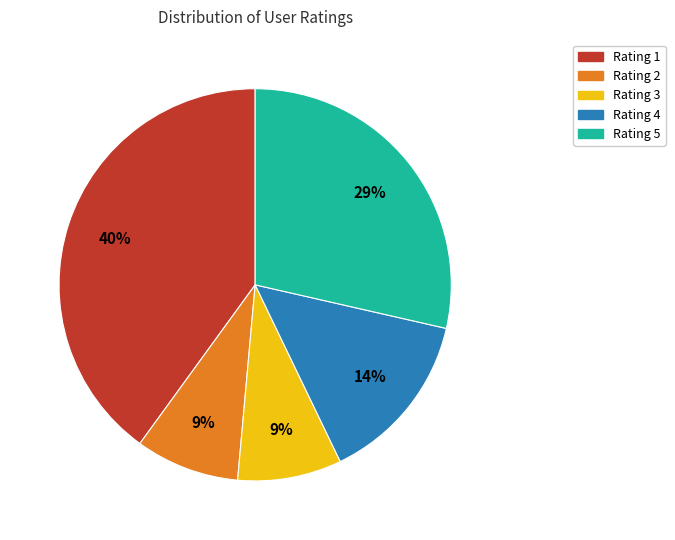

Does Rating 5 account for over 50% of the chart?

No